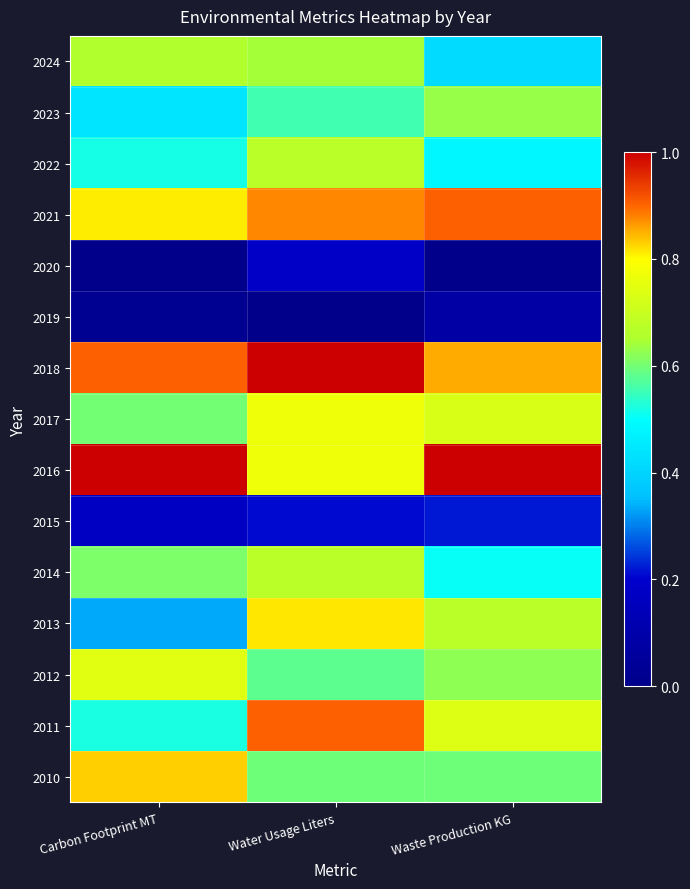

Reading right to left, transcribe all the data shown in this chart.

2010: Waste Production KG=0.6	Water Usage Liters=0.6	Carbon Footprint MT=0.8
2011: Waste Production KG=0.7	Water Usage Liters=0.9	Carbon Footprint MT=0.5
2012: Waste Production KG=0.6	Water Usage Liters=0.6	Carbon Footprint MT=0.7
2013: Waste Production KG=0.7	Water Usage Liters=0.8	Carbon Footprint MT=0.3
2014: Waste Production KG=0.5	Water Usage Liters=0.7	Carbon Footprint MT=0.6
2015: Waste Production KG=0.2	Water Usage Liters=0.2	Carbon Footprint MT=0.2
2016: Waste Production KG=1.0	Water Usage Liters=0.8	Carbon Footprint MT=1.0
2017: Waste Production KG=0.7	Water Usage Liters=0.8	Carbon Footprint MT=0.6
2018: Waste Production KG=0.9	Water Usage Liters=1.0	Carbon Footprint MT=0.9
2019: Waste Production KG=0.1	Water Usage Liters=0.0	Carbon Footprint MT=0.0
2020: Waste Production KG=0.0	Water Usage Liters=0.2	Carbon Footprint MT=0.0
2021: Waste Production KG=0.9	Water Usage Liters=0.9	Carbon Footprint MT=0.8
2022: Waste Production KG=0.5	Water Usage Liters=0.7	Carbon Footprint MT=0.5
2023: Waste Production KG=0.6	Water Usage Liters=0.6	Carbon Footprint MT=0.4
2024: Waste Production KG=0.4	Water Usage Liters=0.6	Carbon Footprint MT=0.7